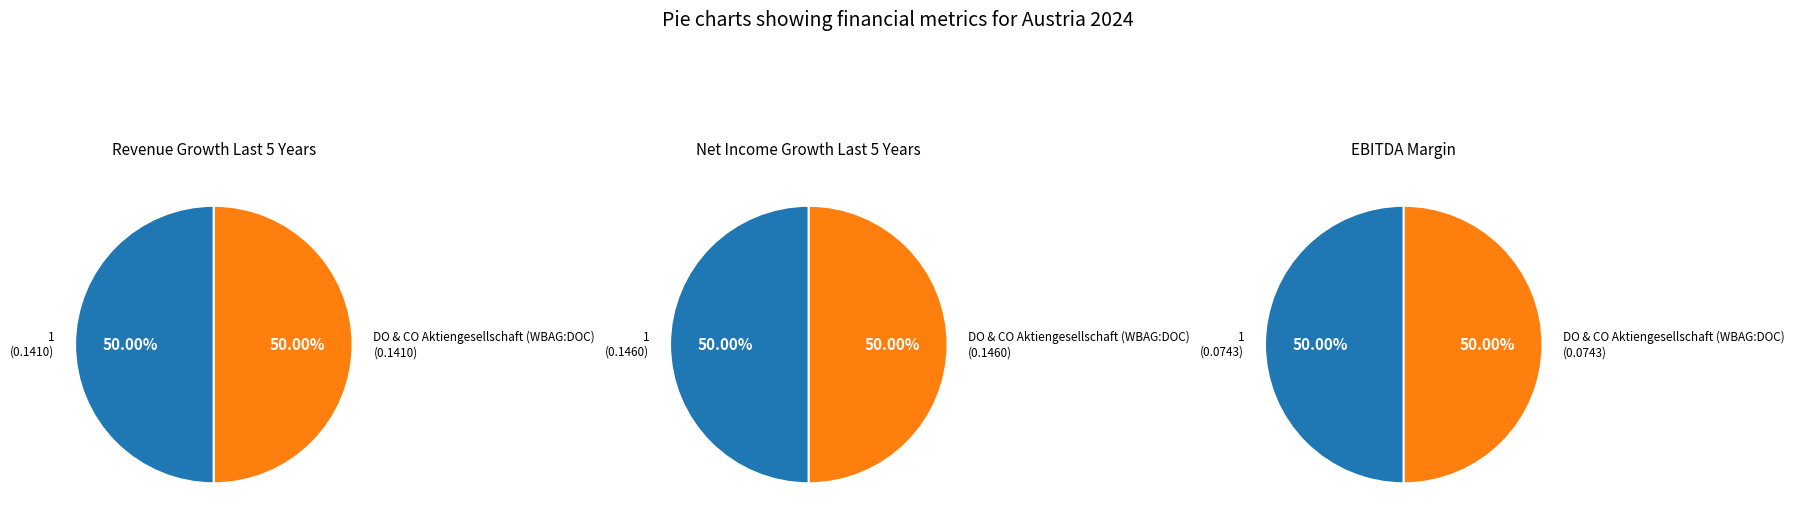

How many segments does this pie chart have?

2